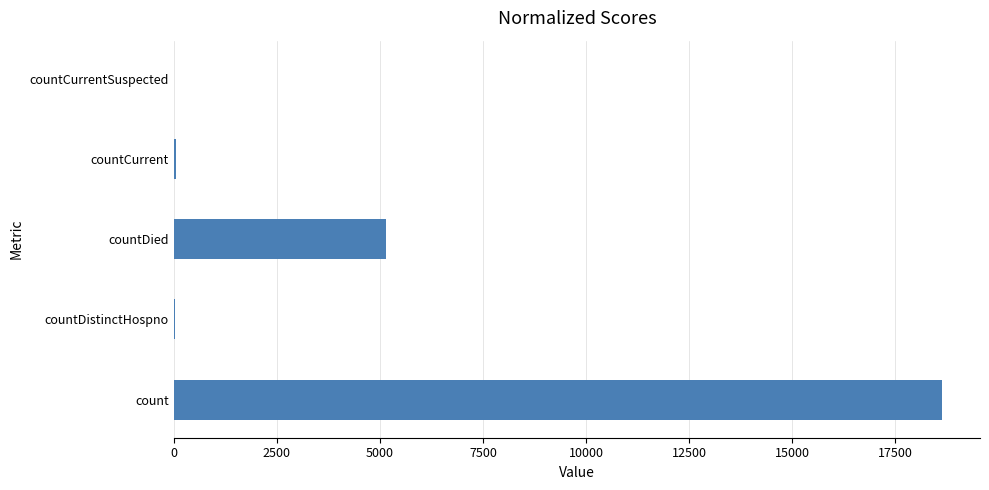

What is the maximum value shown in the chart?

18623